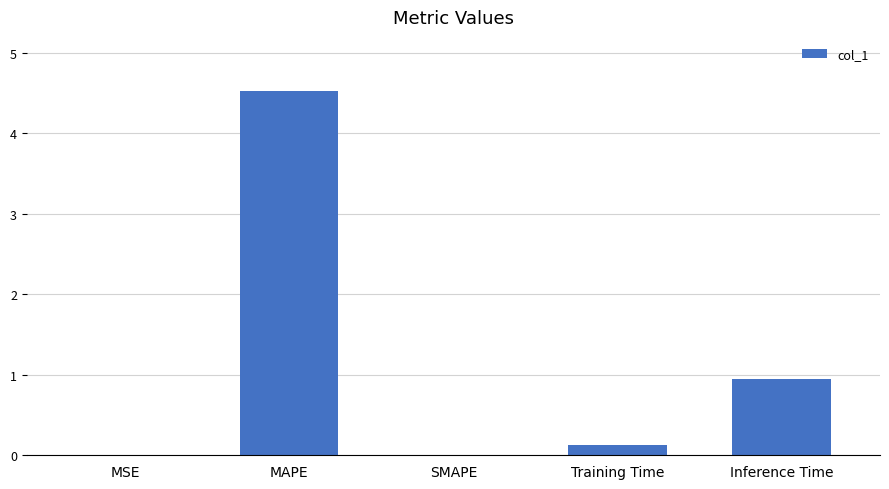

Which label corresponds to the largest value in the chart?

MAPE